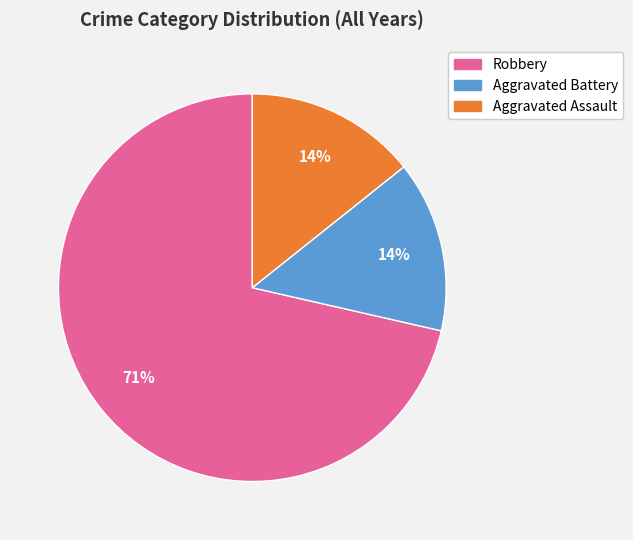

Which category has the biggest portion of the pie?

Robbery